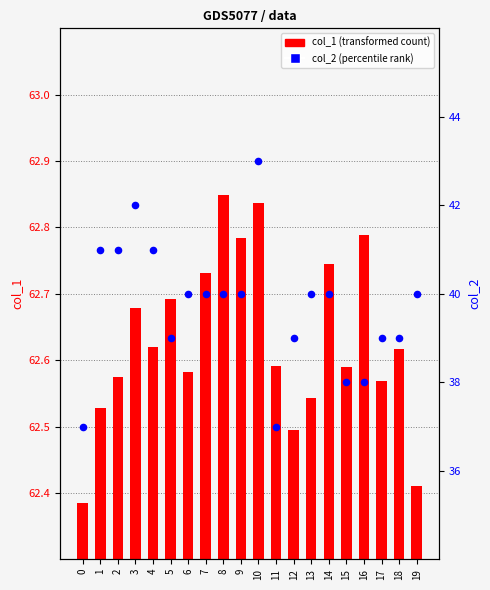

What are all the series names shown in the legend?

col_1 (transformed count), col_2 (percentile rank)